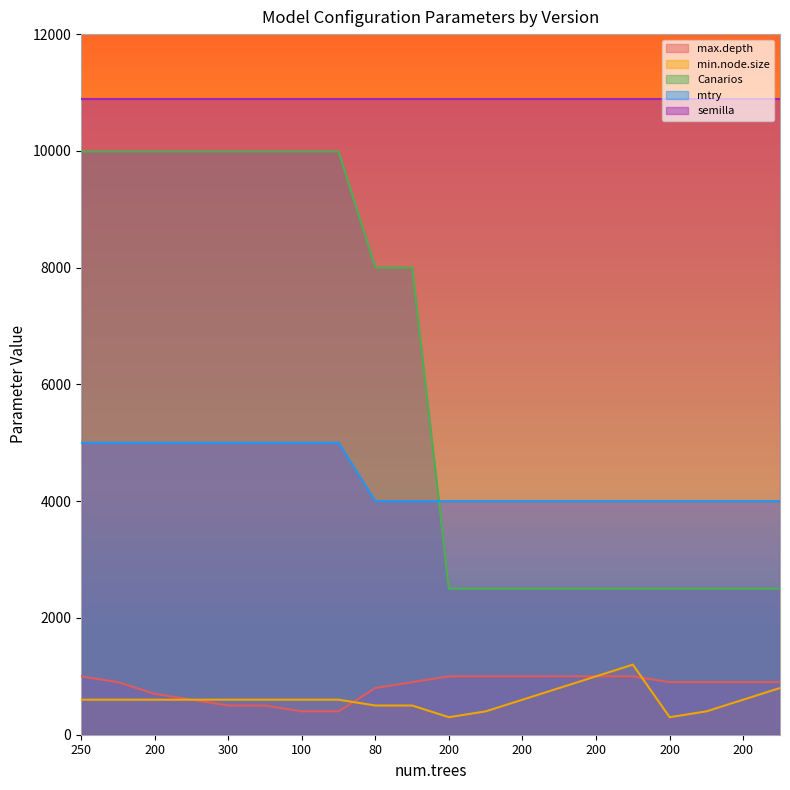

What is the total value across all series at 300?

26971